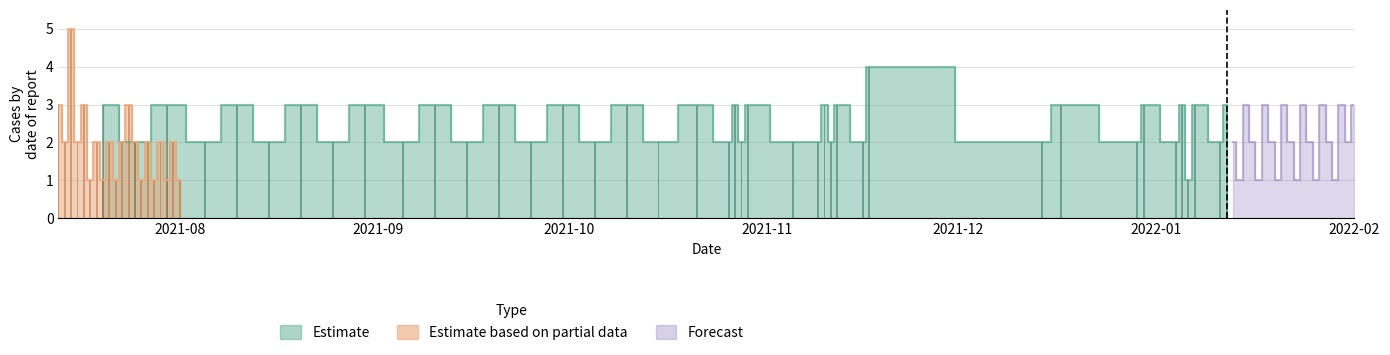

Which series has the largest range (max minus min)?

Estimate based on partial data